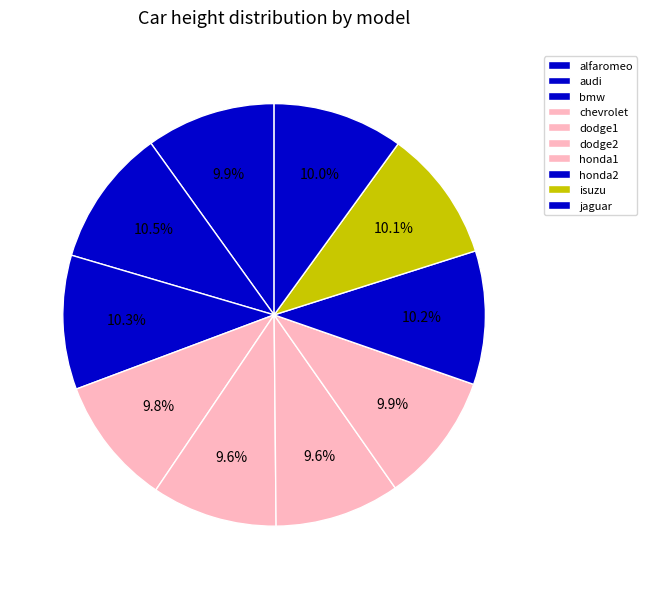

What percentage is the dodge1 slice, to the nearest percent?

10%